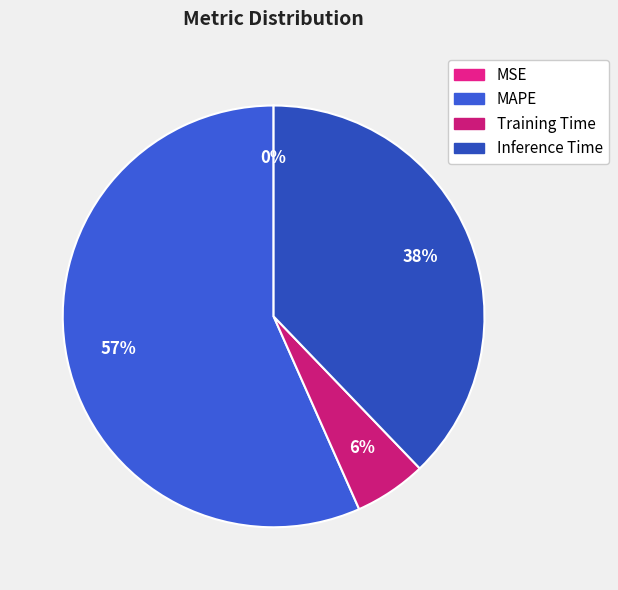

Which has a higher value, Inference Time or Training Time?

Inference Time